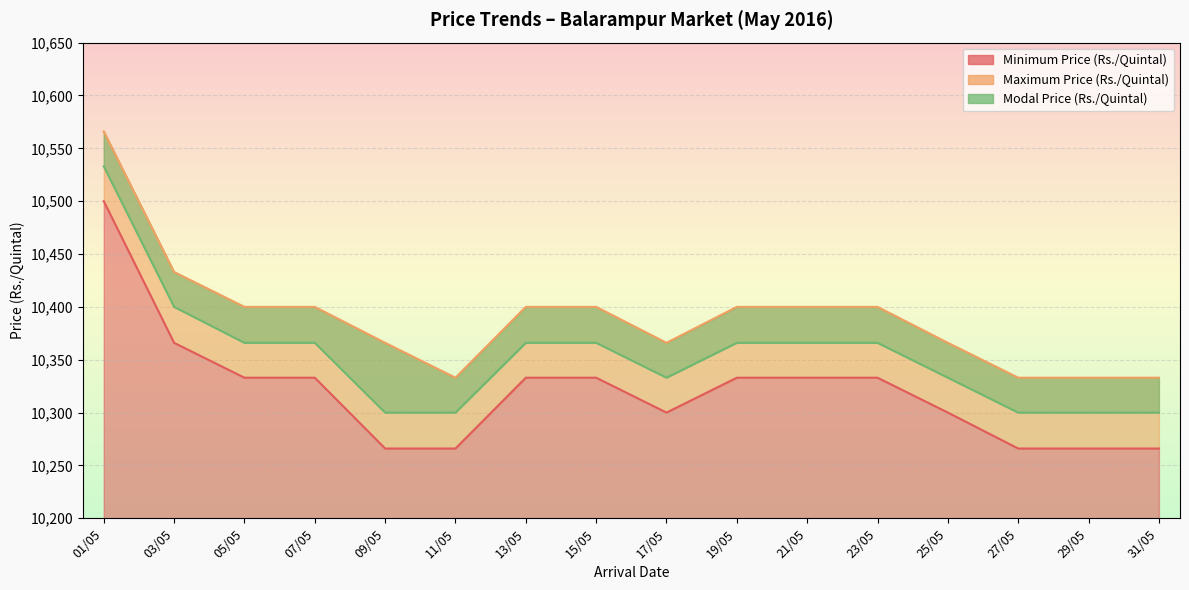

What is the total value across all series at 09/05?

30932